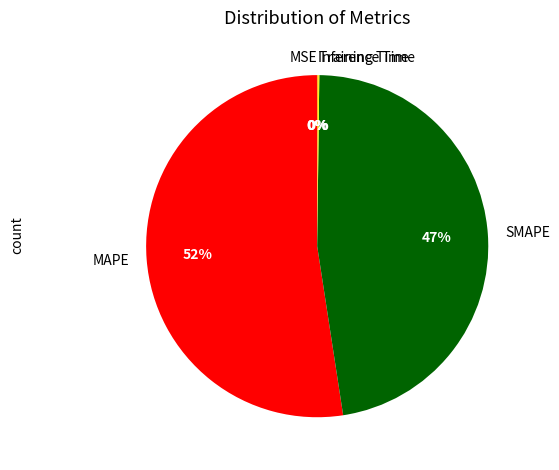

To the nearest percent, what is the combined percentage of SMAPE and MAPE?

100%